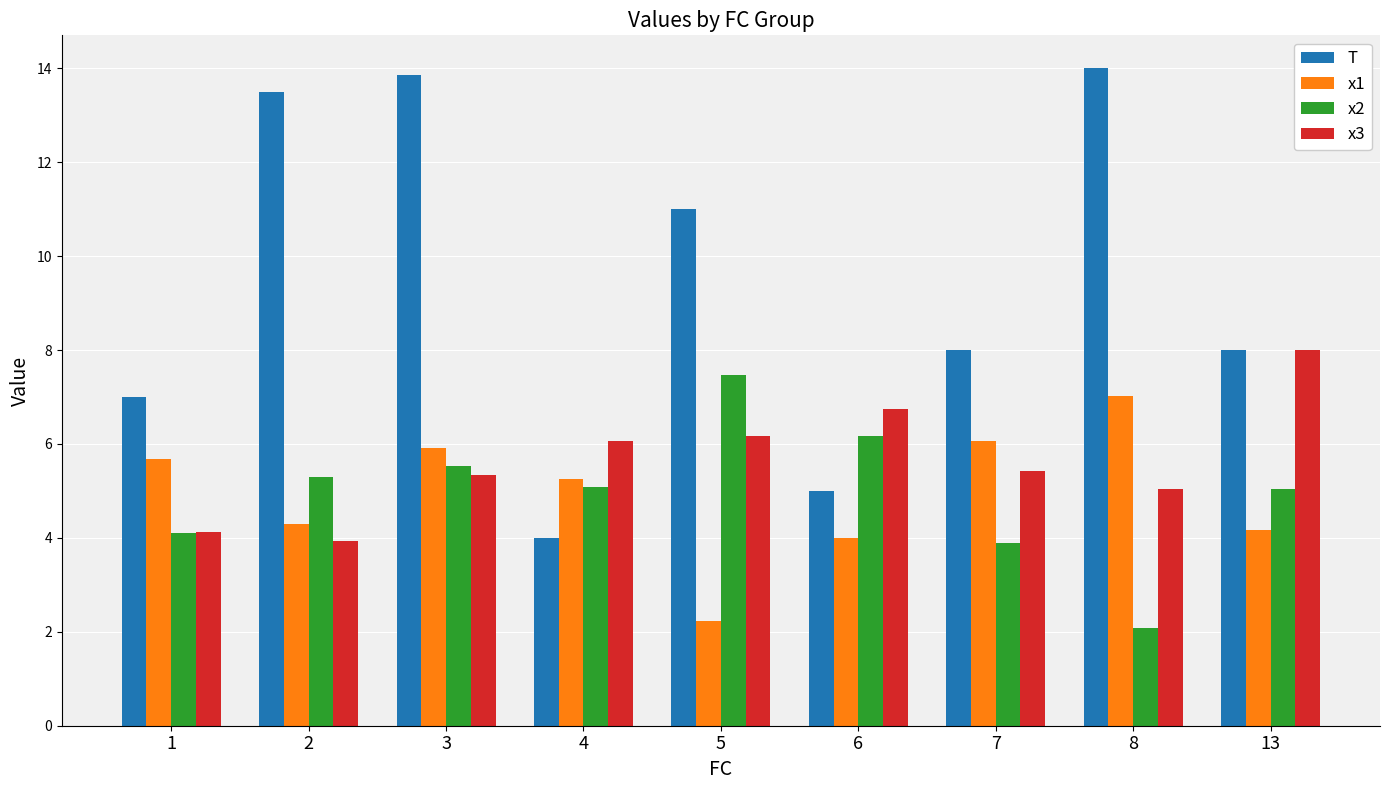

How many distinct data groups are displayed?

4